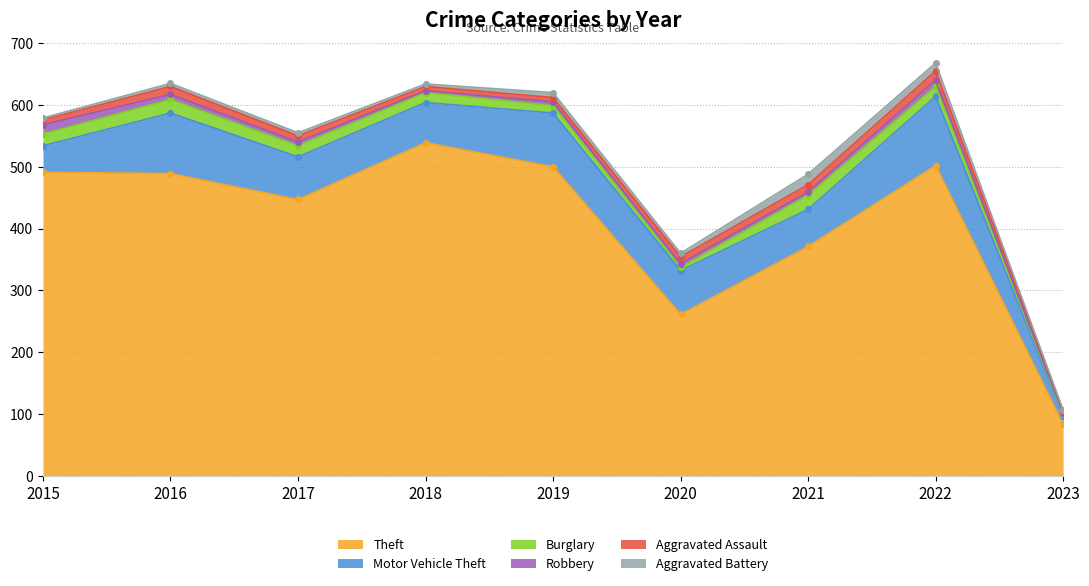

Which label corresponds to the smallest value in the chart?

2023